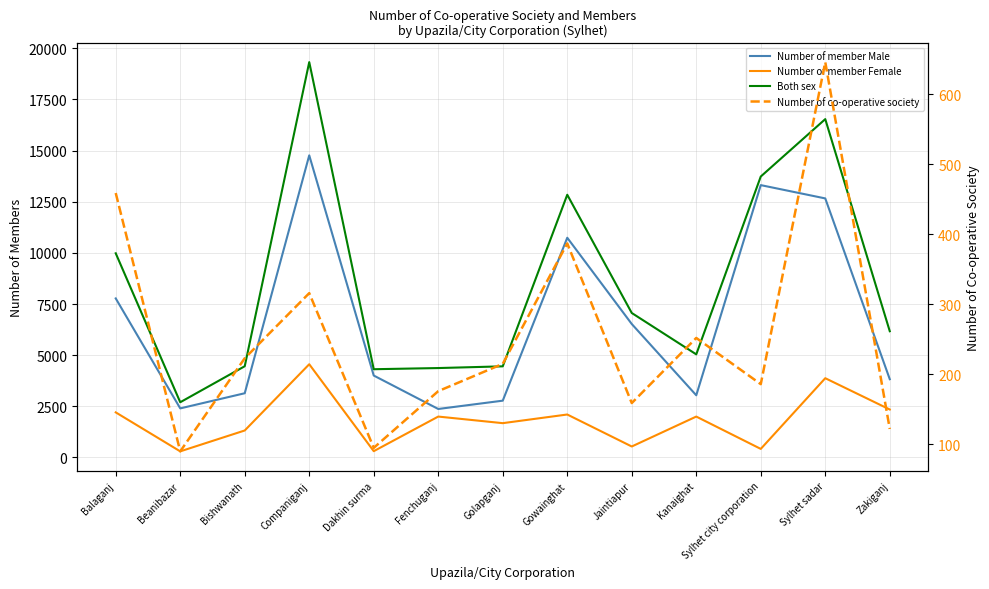

Is this an area chart (filled region under the line)?

No